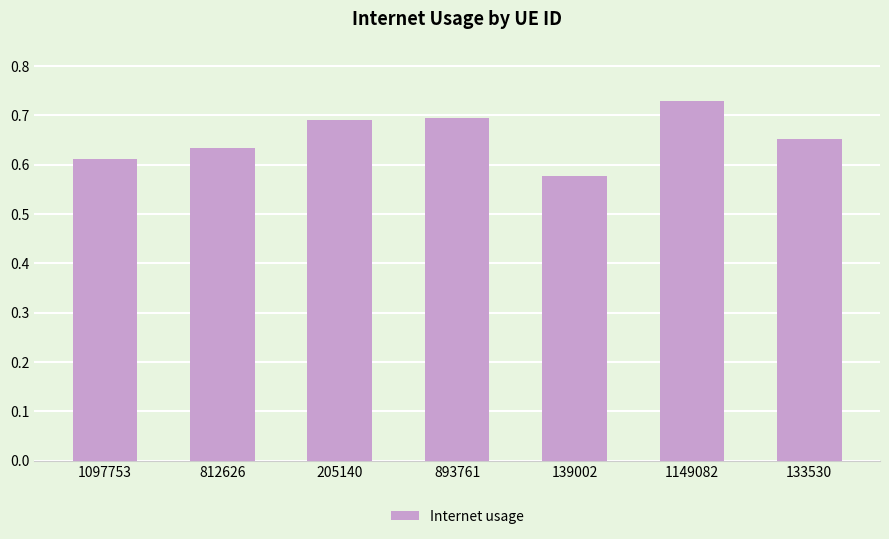

Which category has the highest value across all series?

1149082